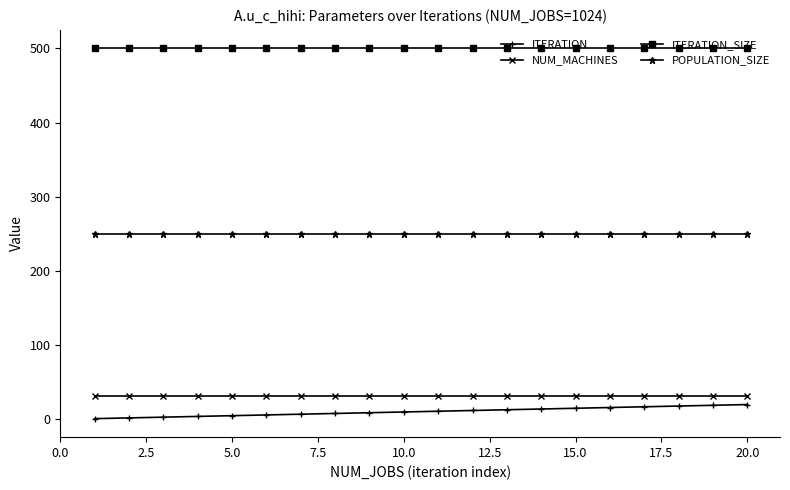

True or false: ITERATION and NUM_MACHINES cross at least once.

False